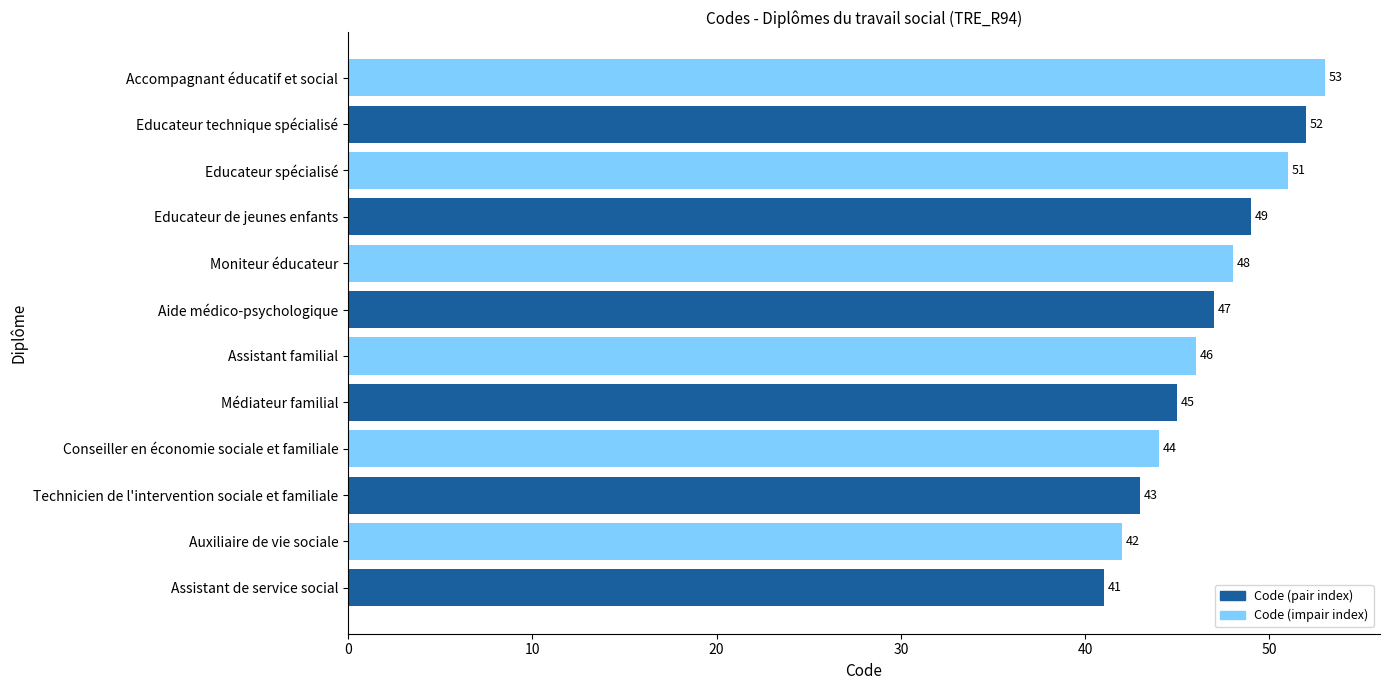

At which label is the value closest to 47?

Aide médico-psychologique